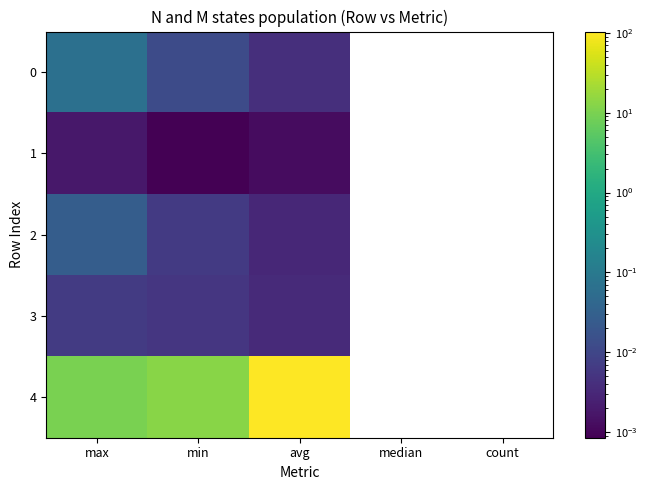

Which category has the lowest value across all series?

min